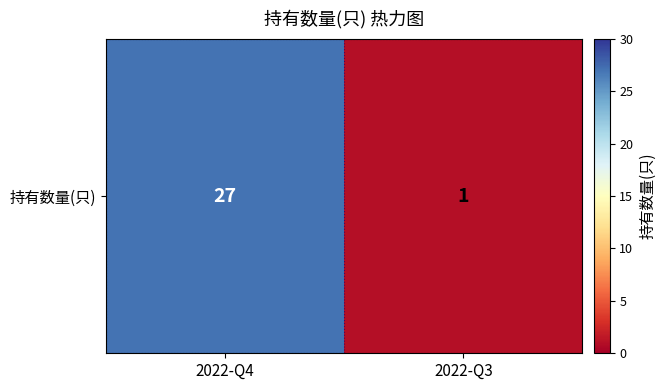

Which label corresponds to the smallest value in the chart?

2022-Q3